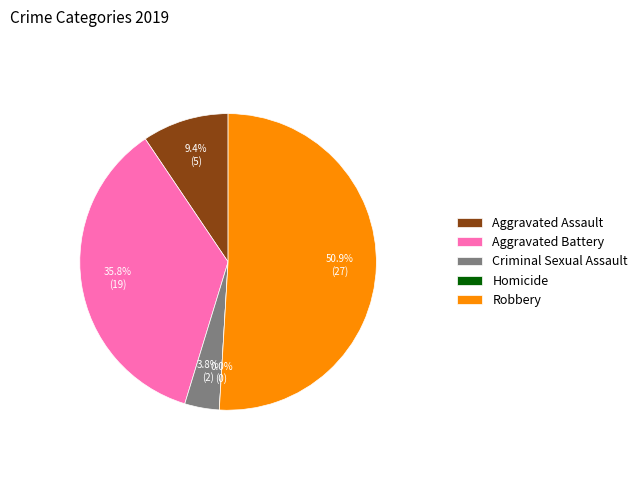

What is the ratio of the value at Aggravated Assault to the value at Criminal Sexual Assault?

2.5